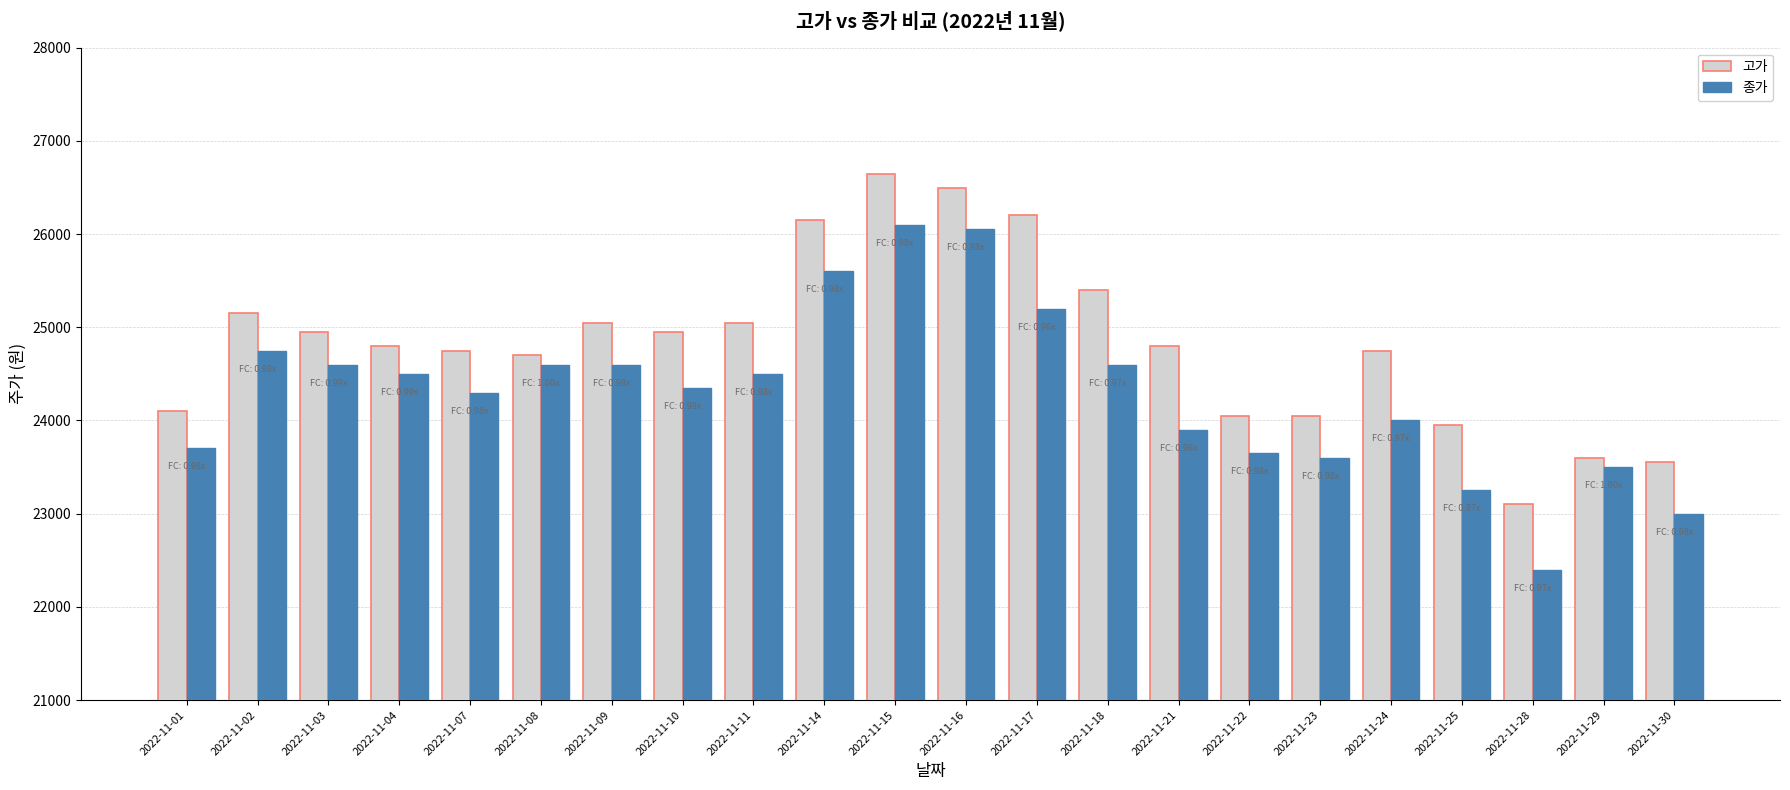

Reading left to right, transcribe all the data shown in this chart.

고가: 24100	25150	24950	24800	24750	24700	25050	24950	25050	26150	26650	26500	26200	25400	24800	24050	24050	24750	23950	23100	23600	23550
종가: 23700	24750	24600	24500	24300	24600	24600	24350	24500	25600	26100	26050	25200	24600	23900	23650	23600	24000	23250	22400	23500	23000